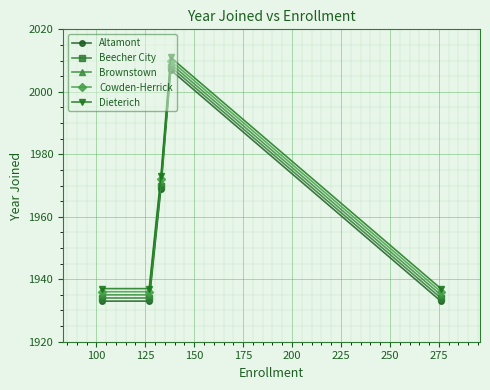

True or false: Beecher City and Cowden-Herrick cross at least once.

False